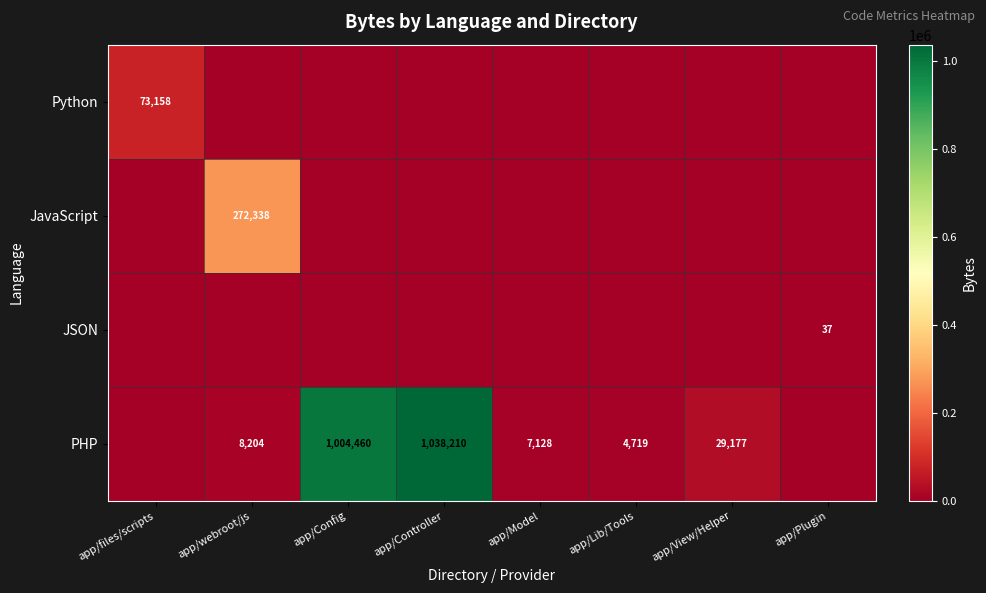

True or false: PHP has a value of 462427 at app/Config.

False